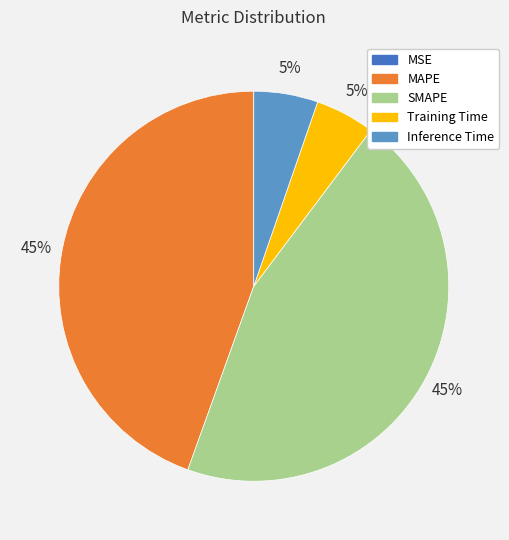

What percentage is the MAPE slice, to the nearest percent?

45%